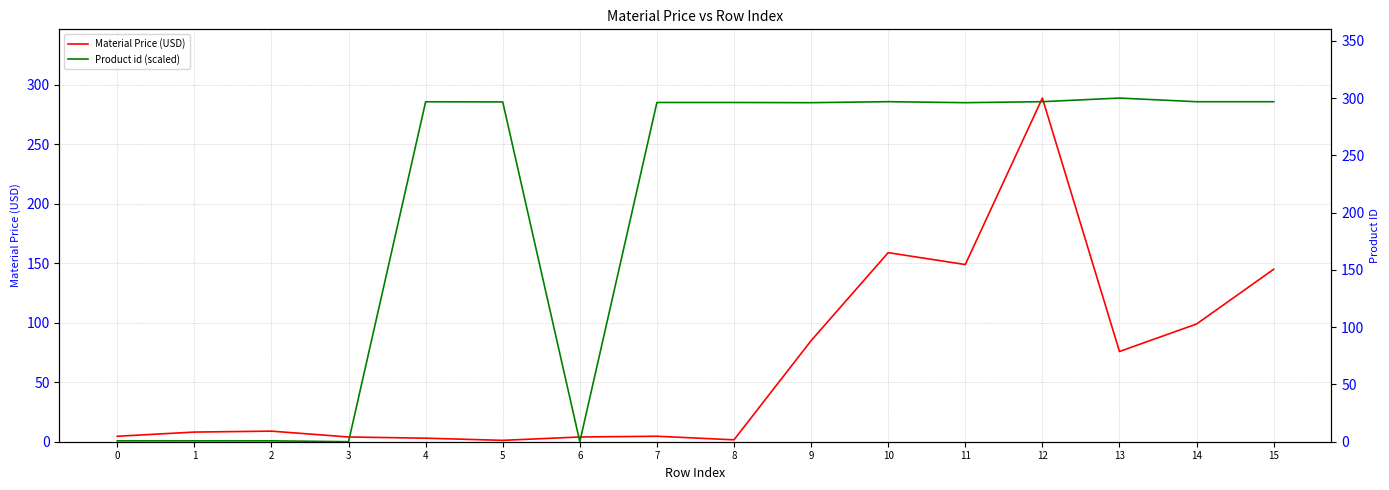

What is the value of the Material Price (USD) point at the 5th from the left?

3.0